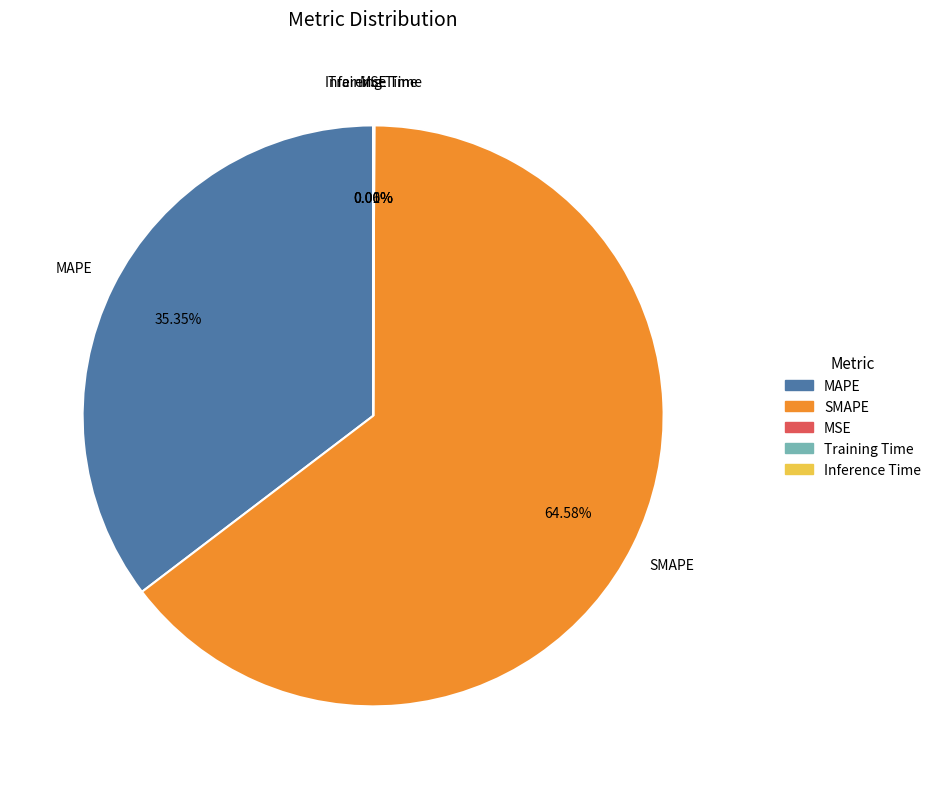

Which slice is the largest?

SMAPE